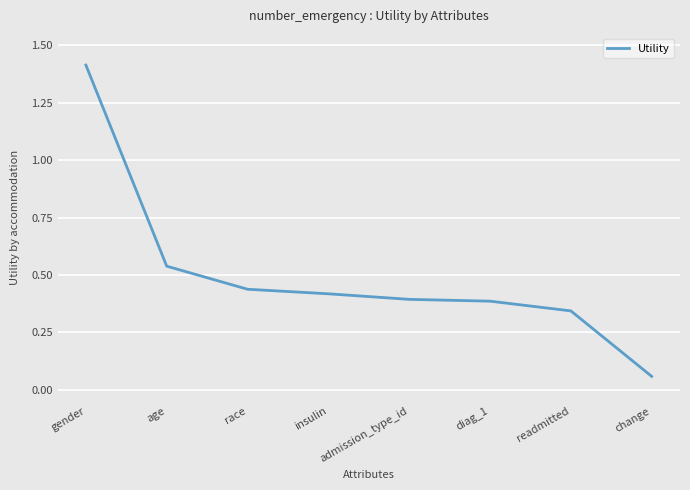

What position from the left is insulin?

4